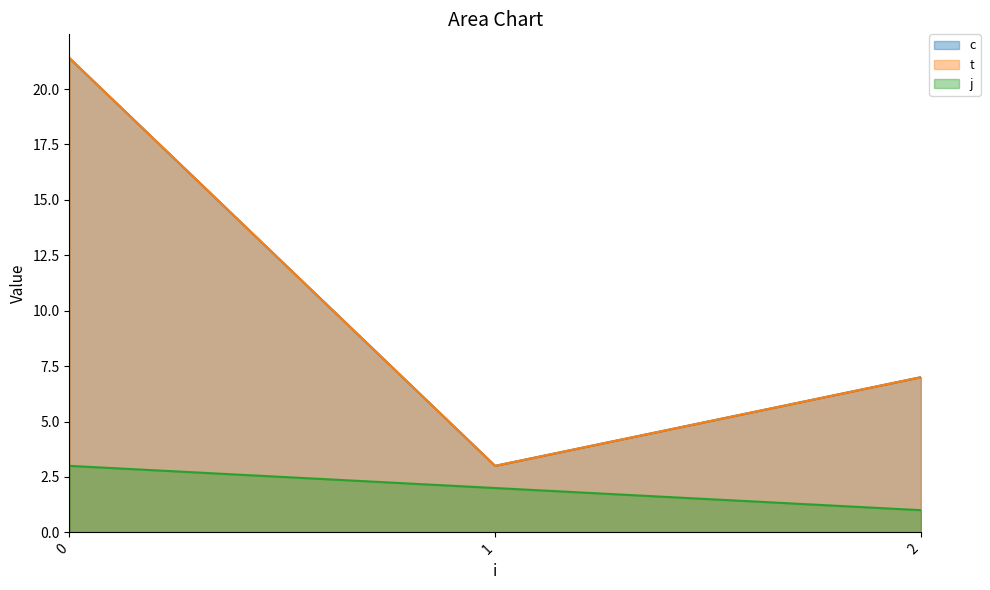

Does the chart display data point markers on the line(s)?

No